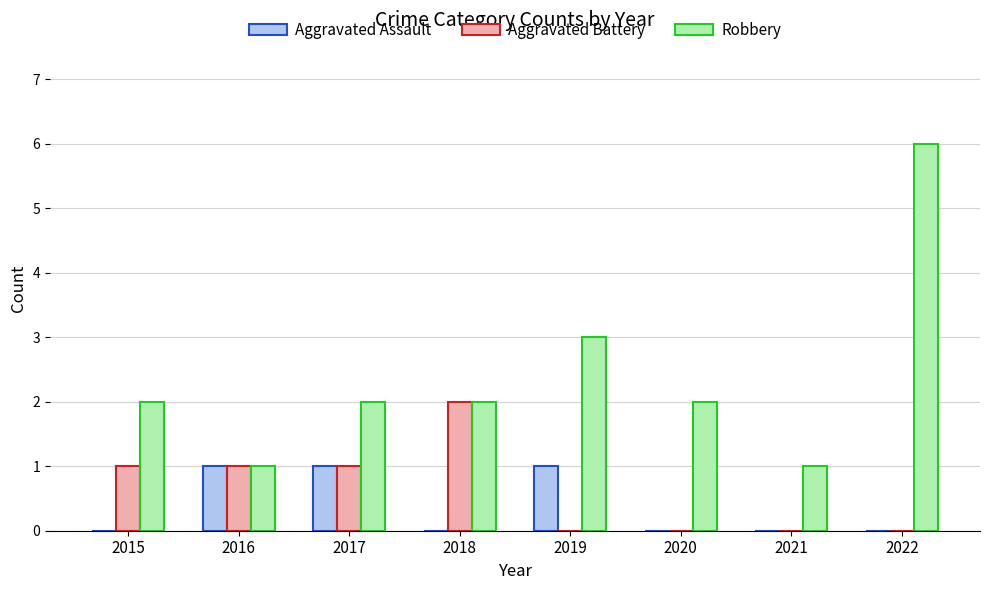

True or false: Robbery has a value of 2 at 2017.

True